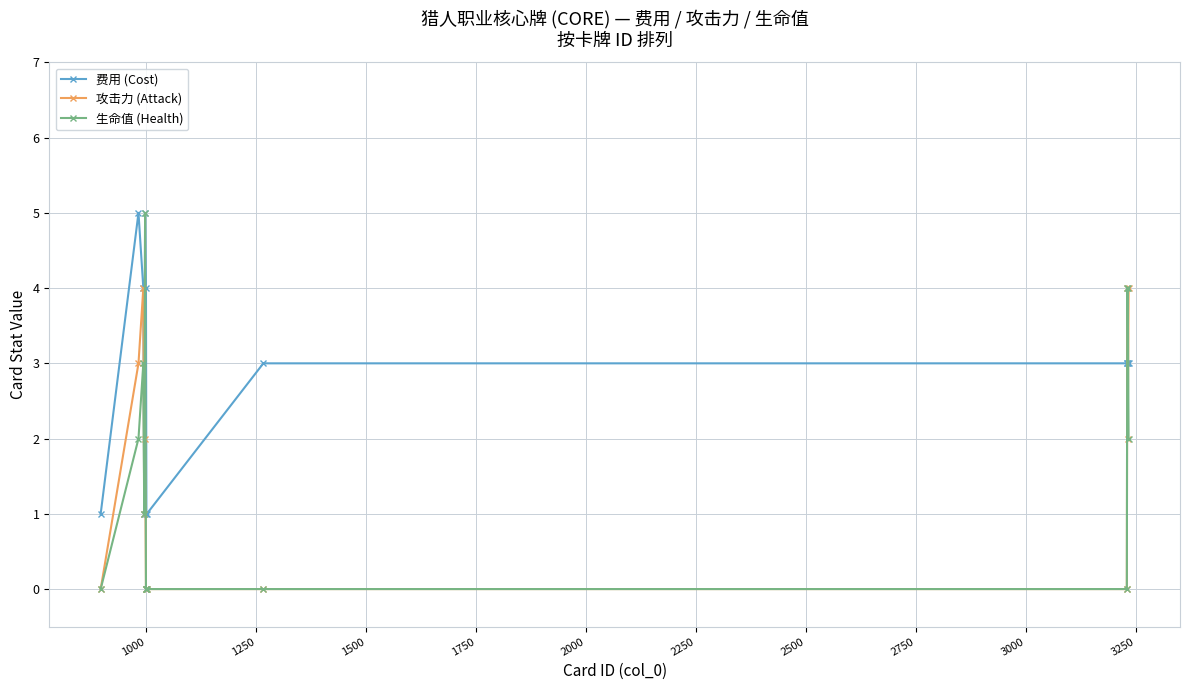

How many lines are shown in the chart?

3